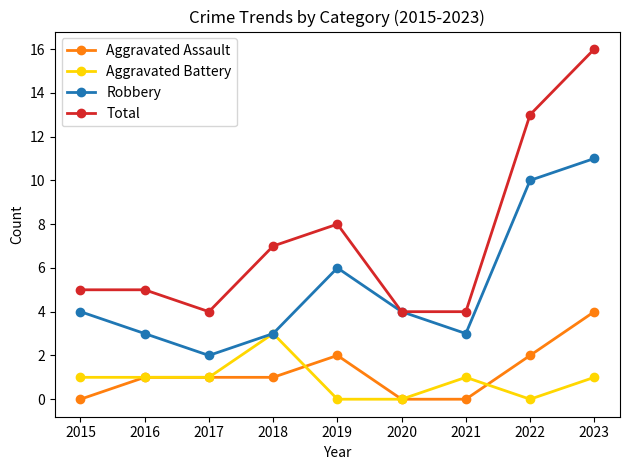

Is it true that Robbery equals 4 at 2023?

False